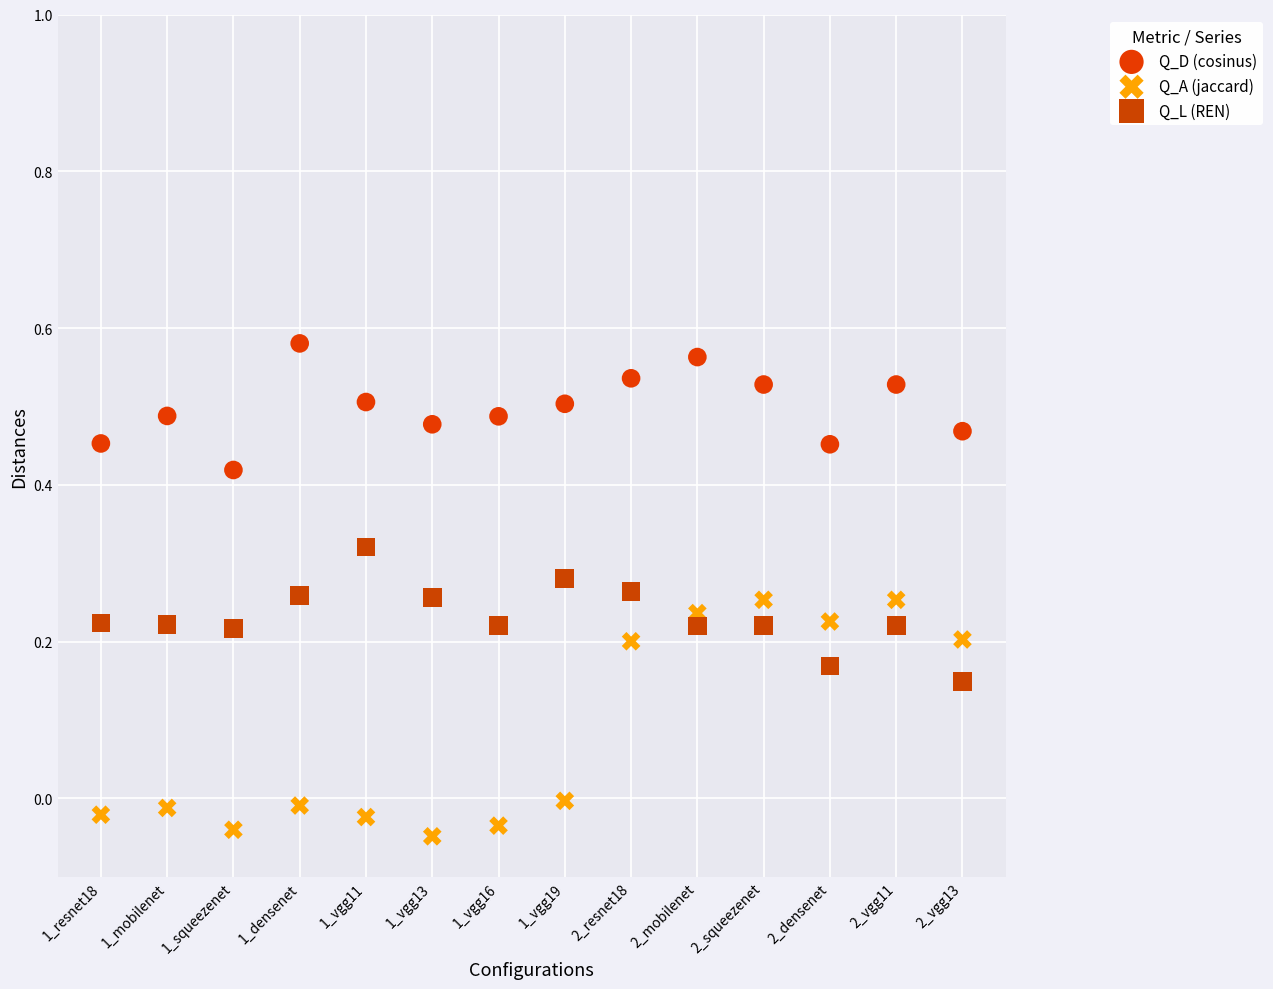

Which series reaches the minimum Y coordinate?

Q_A (jaccard)